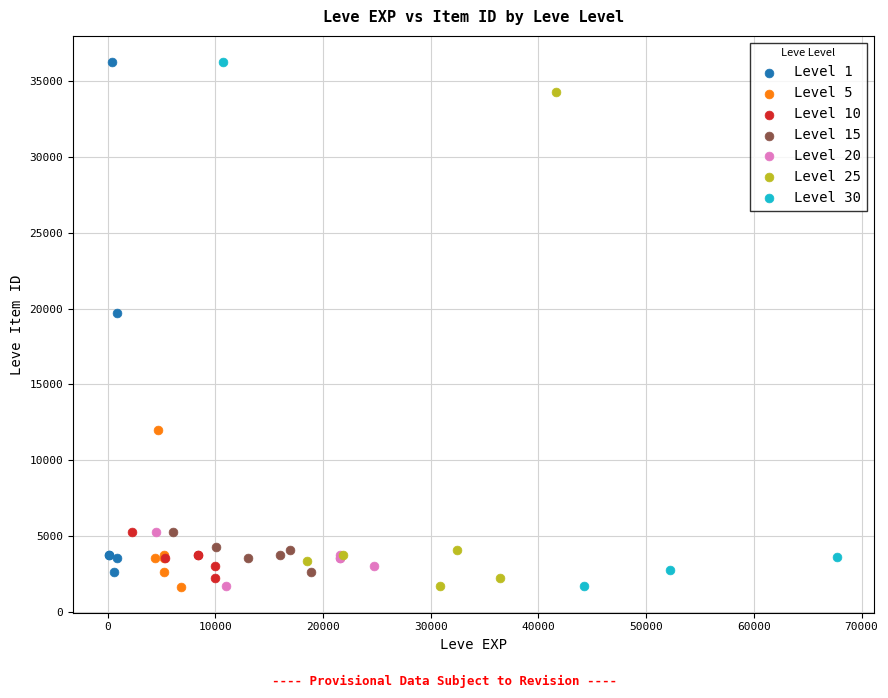

What are all the series names shown in the legend?

Level 1, Level 5, Level 10, Level 15, Level 20, Level 25, Level 30